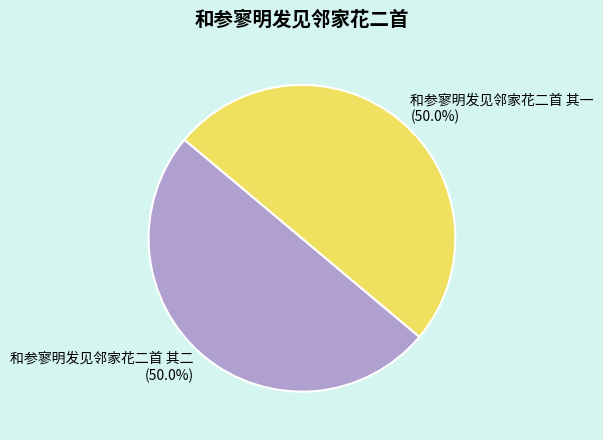

To the nearest percent, what portion does 和参寥明发见邻家花二首 其二 represent?

50%